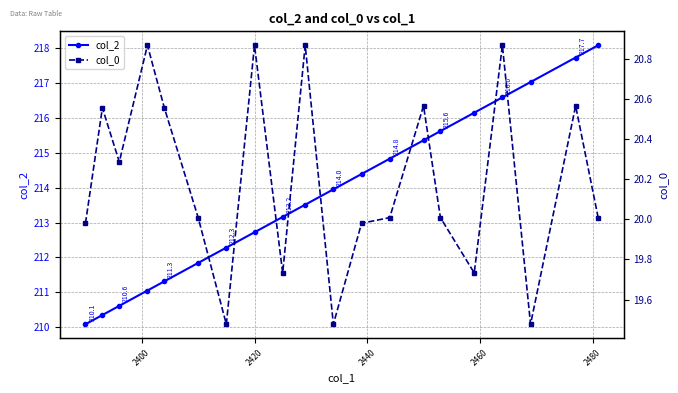

True or false: col_2 has more than 1 interior local peaks.

False